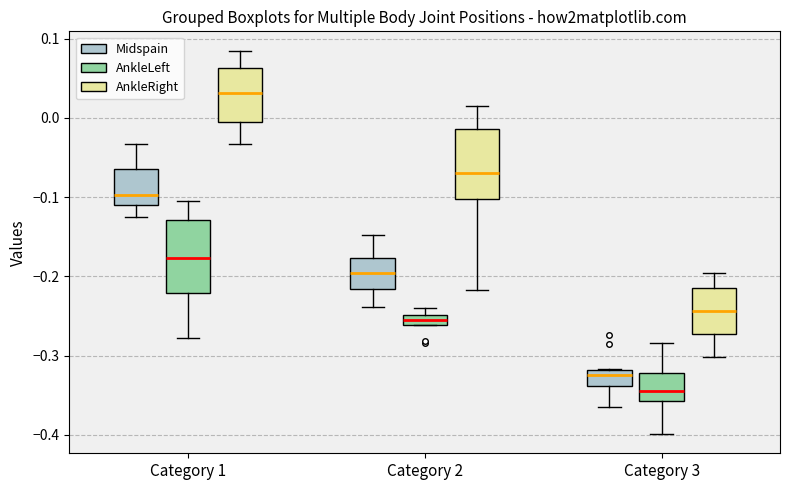

Which box has the highest median line?

Category 1 (AnkleRight)